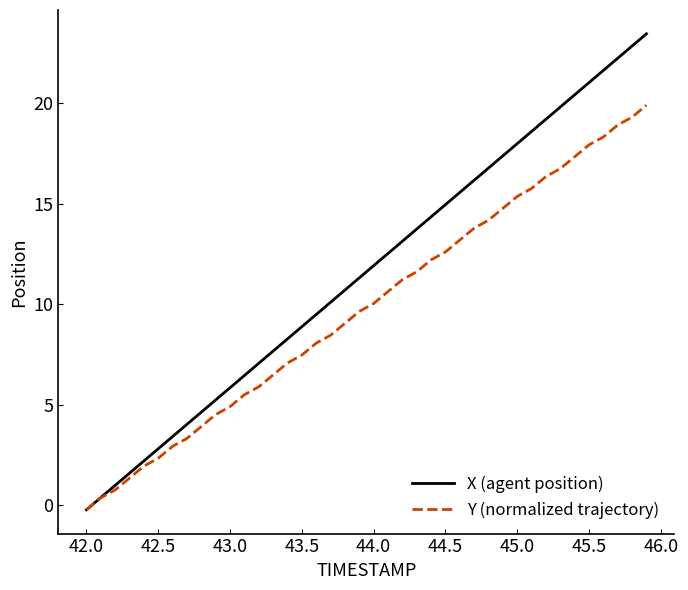

List the series in order of their peak value, lowest first.

Y (normalized trajectory), X (agent position)